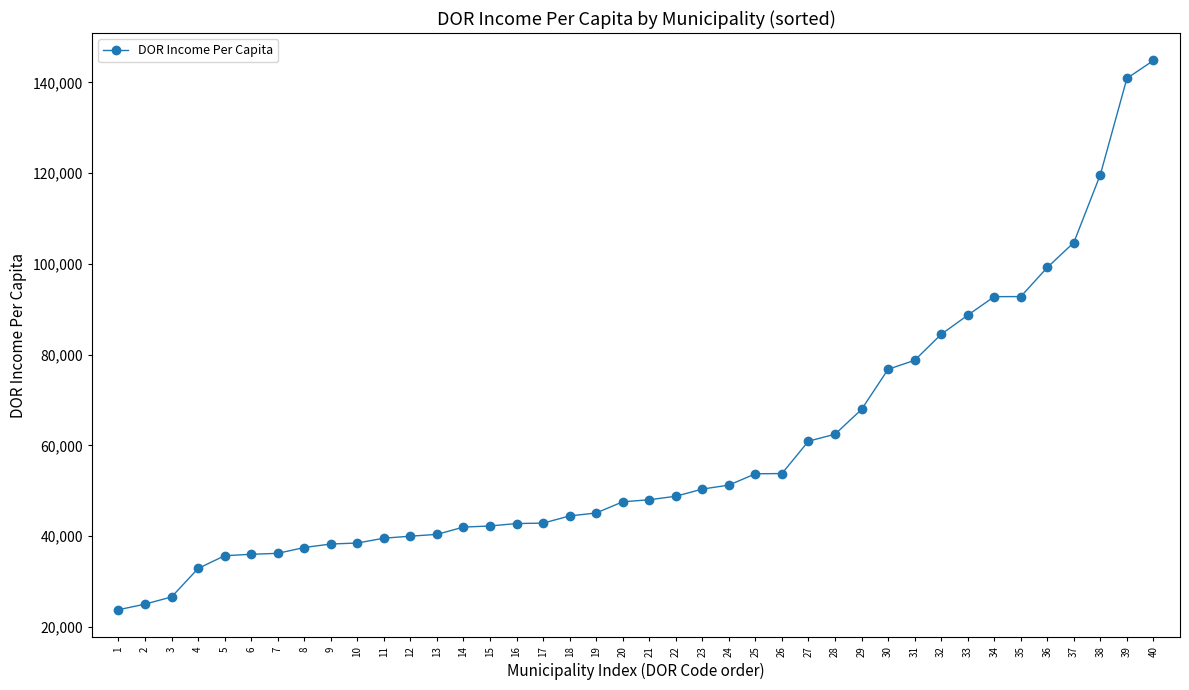

What is the change in value from 32 to 34?

+8302